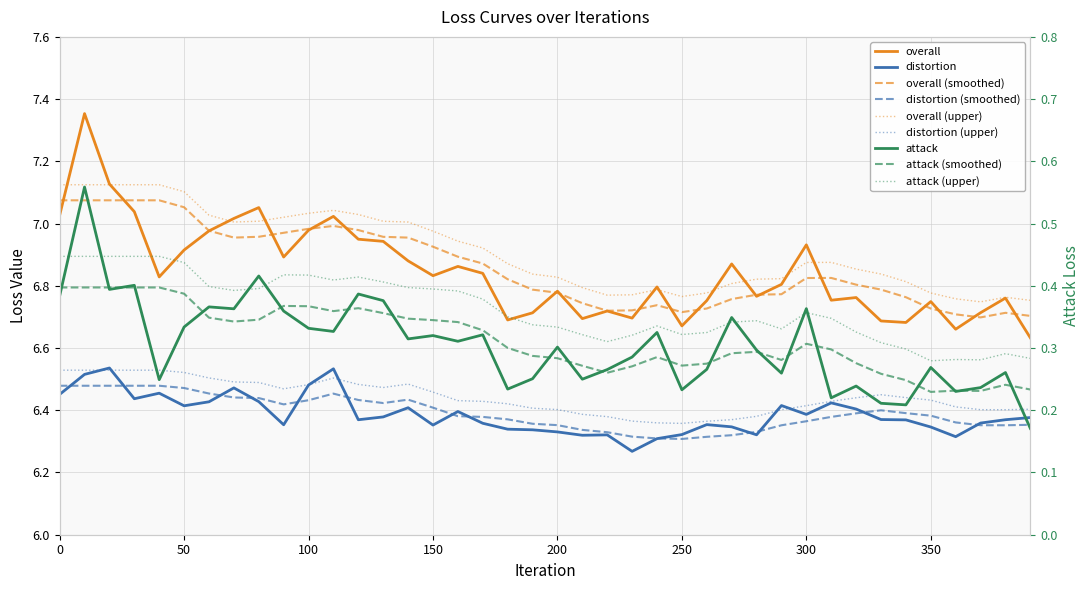

Reading left to right, extract all data points from this chart.

overall: 7.0	7.4	7.1	7.0	6.8	6.9	7.0	7.0	7.1	6.9	7.0	7.0	6.9	6.9	6.9	6.8	6.9	6.8	6.7	6.7	6.8	6.7	6.7	6.7	6.8	6.7	6.8	6.9	6.8	6.8	6.9	6.8	6.8	6.7	6.7	6.7	6.7	6.7	6.8	6.6
attack: 0.4	0.6	0.4	0.4	0.2	0.3	0.4	0.4	0.4	0.4	0.3	0.3	0.4	0.4	0.3	0.3	0.3	0.3	0.2	0.3	0.3	0.2	0.3	0.3	0.3	0.2	0.3	0.3	0.3	0.3	0.4	0.2	0.2	0.2	0.2	0.3	0.2	0.2	0.3	0.2
distortion: 6.5	6.5	6.5	6.4	6.5	6.4	6.4	6.5	6.4	6.4	6.5	6.5	6.4	6.4	6.4	6.4	6.4	6.4	6.3	6.3	6.3	6.3	6.3	6.3	6.3	6.3	6.4	6.3	6.3	6.4	6.4	6.4	6.4	6.4	6.4	6.3	6.3	6.4	6.4	6.4